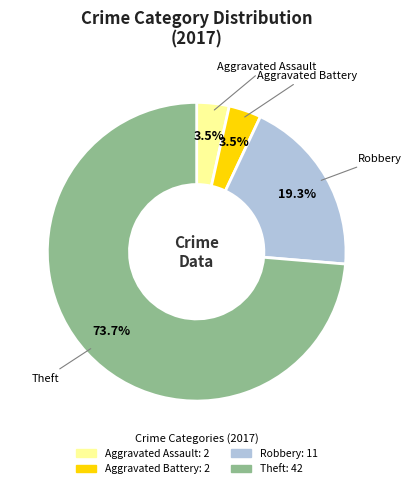

Does Theft account for over 50% of the chart?

Yes